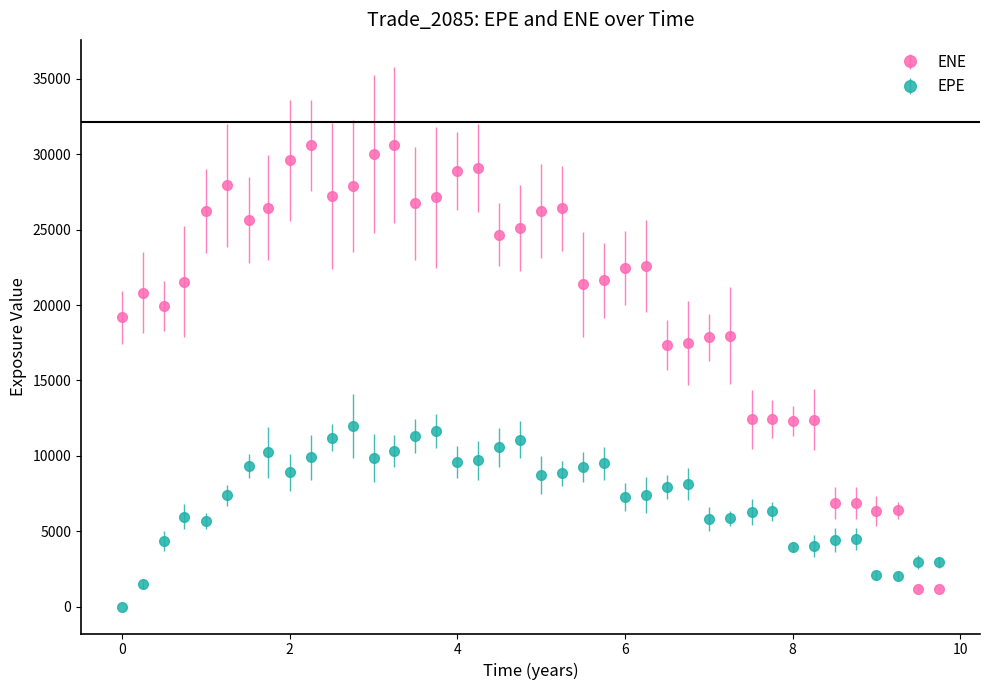

Which series has the widest spread of values?

ENE